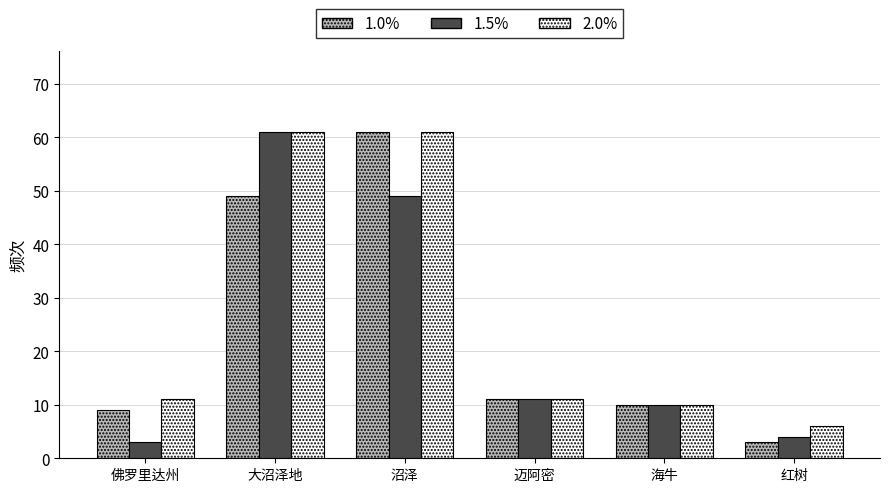

At which label does 1.0% reach its peak?

沼泽